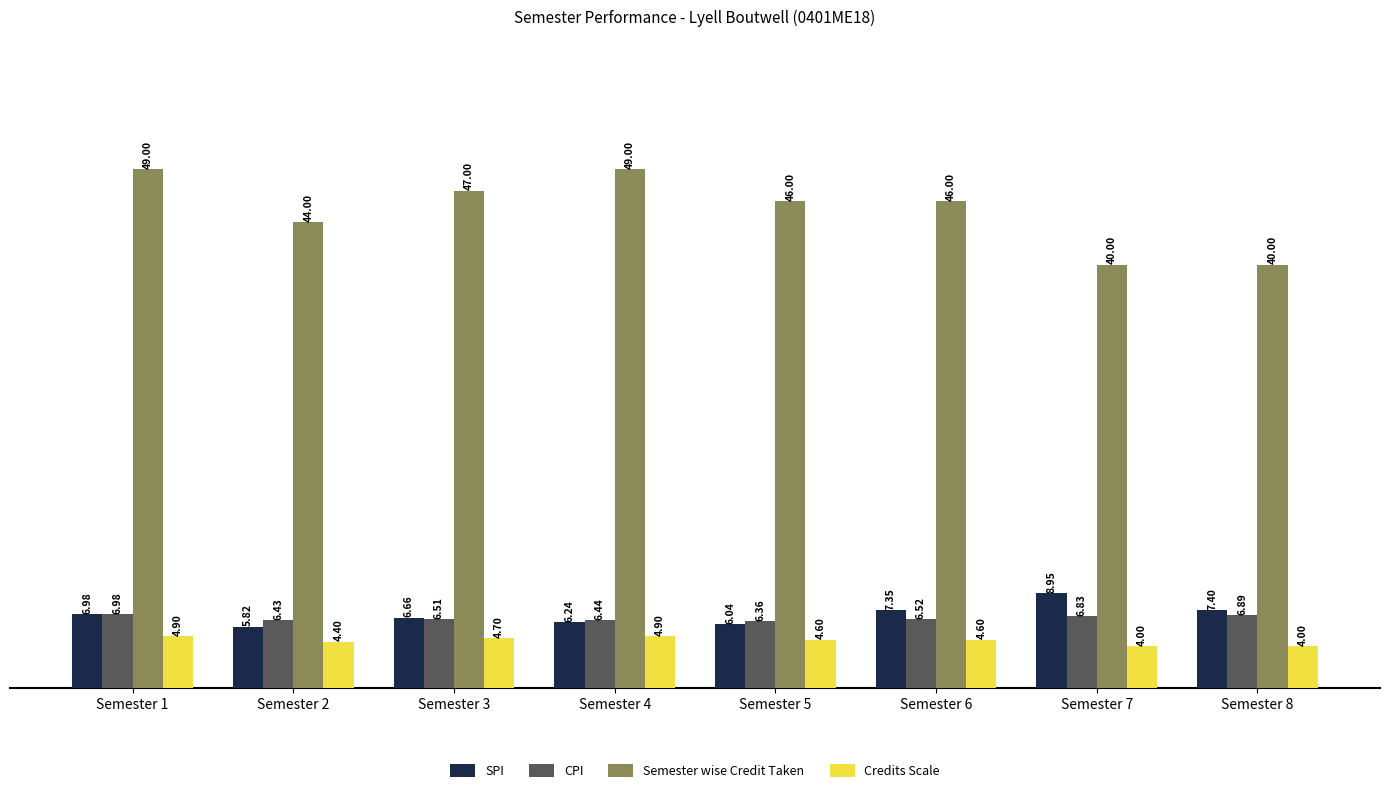

At Semester 7, list the series in order from largest to smallest.

Semester wise Credit Taken, SPI, CPI, Credits Scale